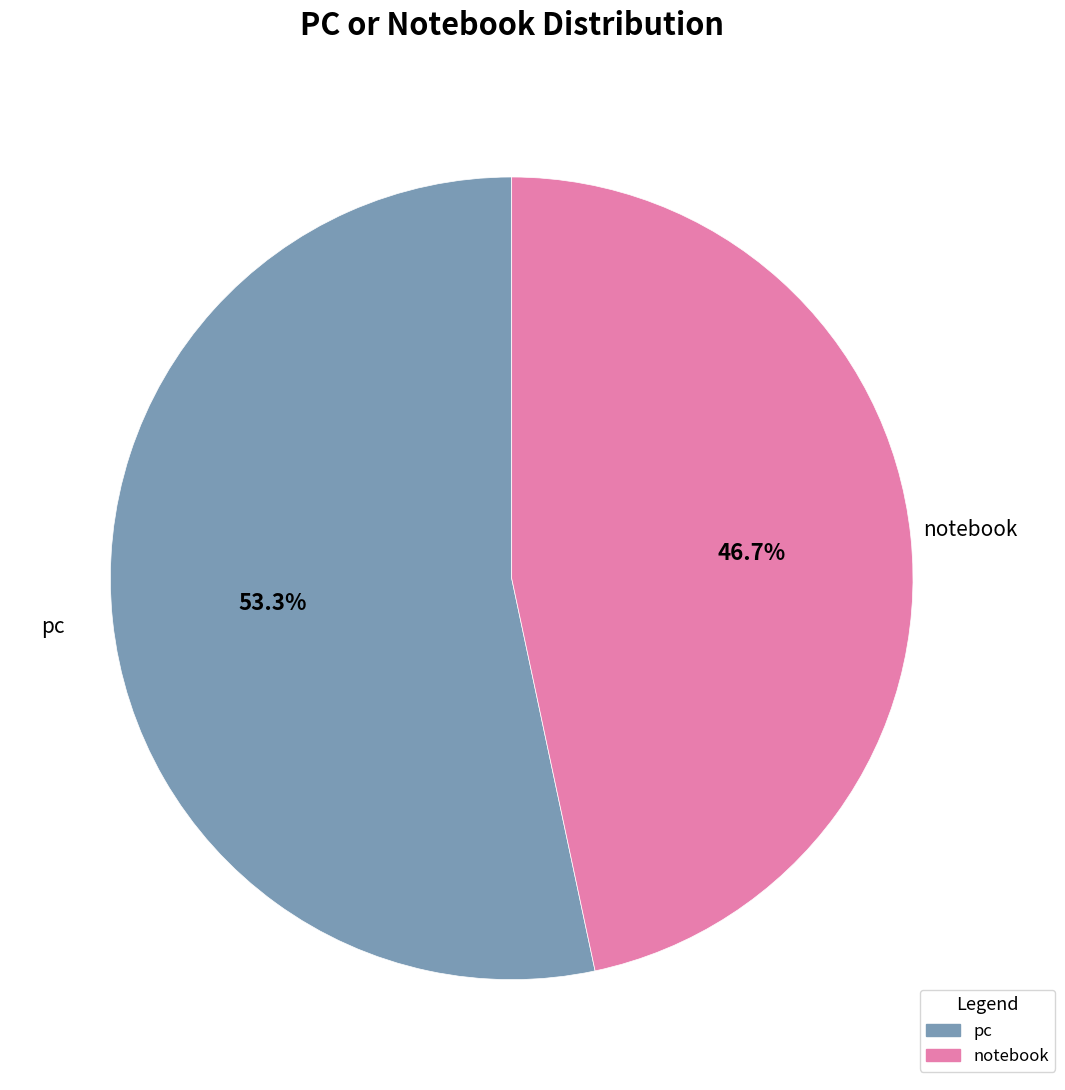

Do notebook and pc together represent more than half of the pie?

Yes